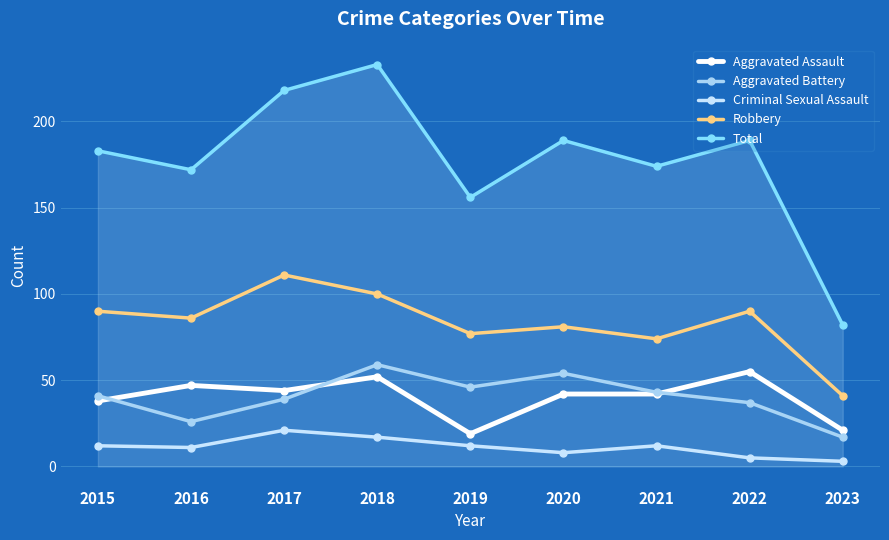

Rank the series by their maximum value, from highest to lowest.

Total, Robbery, Aggravated Battery, Aggravated Assault, Criminal Sexual Assault